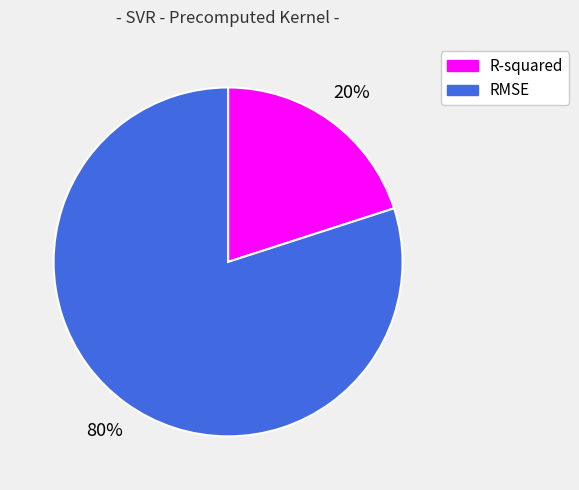

Do R-squared and RMSE together represent more than half of the pie?

Yes